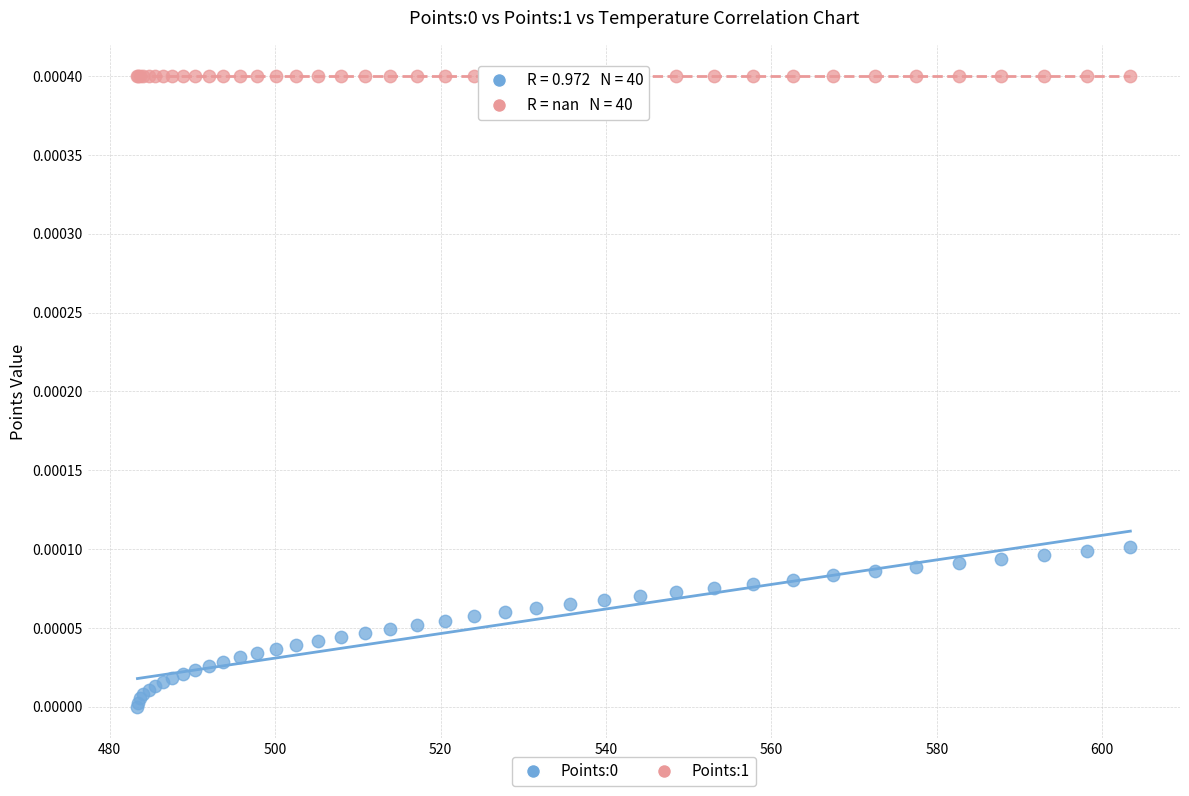

Which series contains the highest Y value?

Points:1